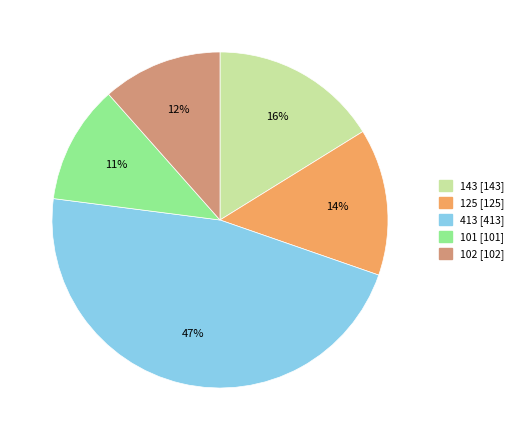

What is the largest slice in the pie chart?

413